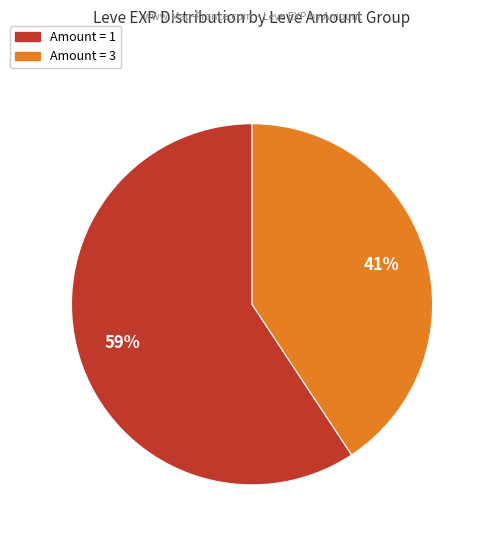

Is there any slice that represents more than half of the pie?

Yes